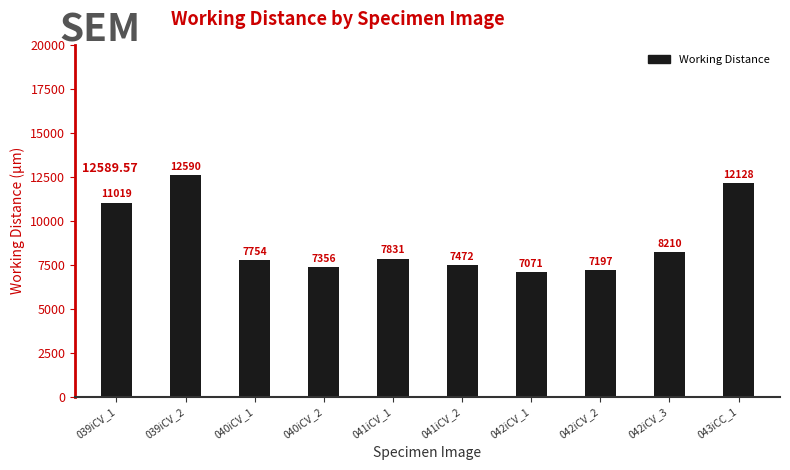

How many data points does each series have?

10